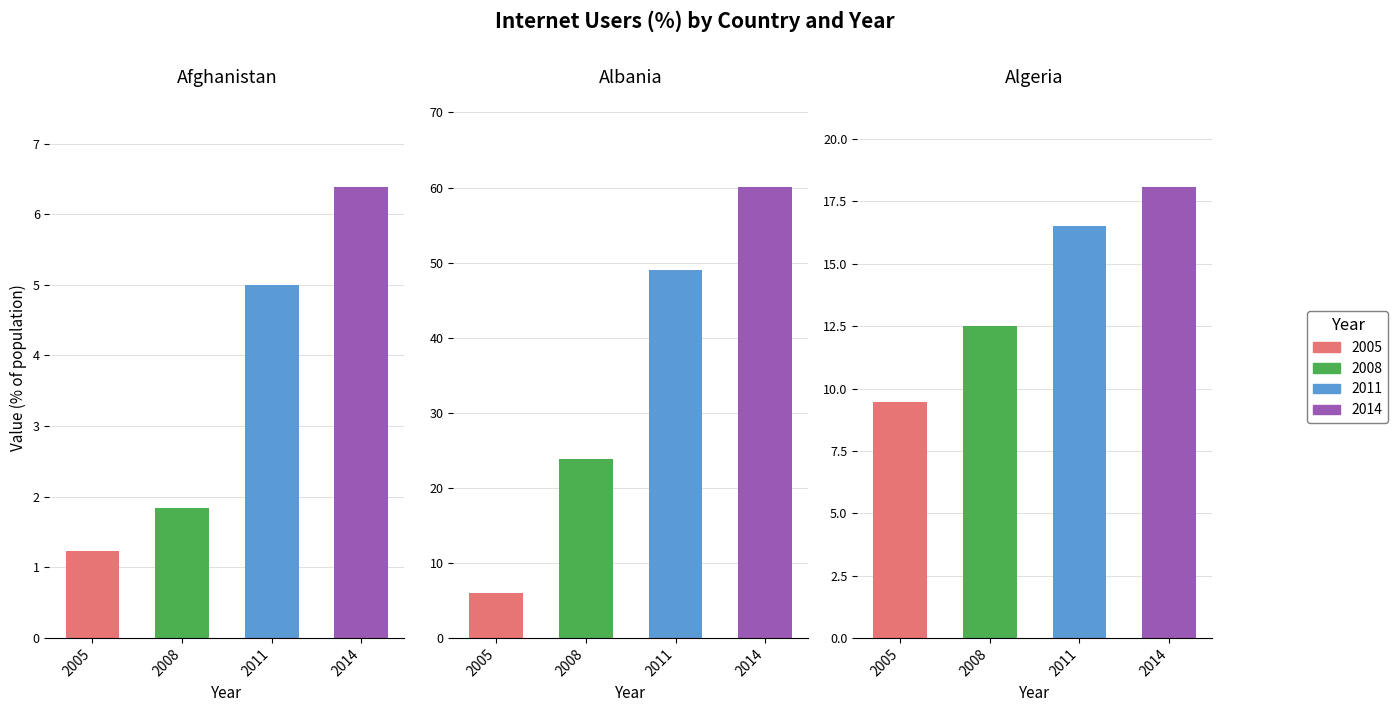

What is the minimum value shown in the chart?

1.2